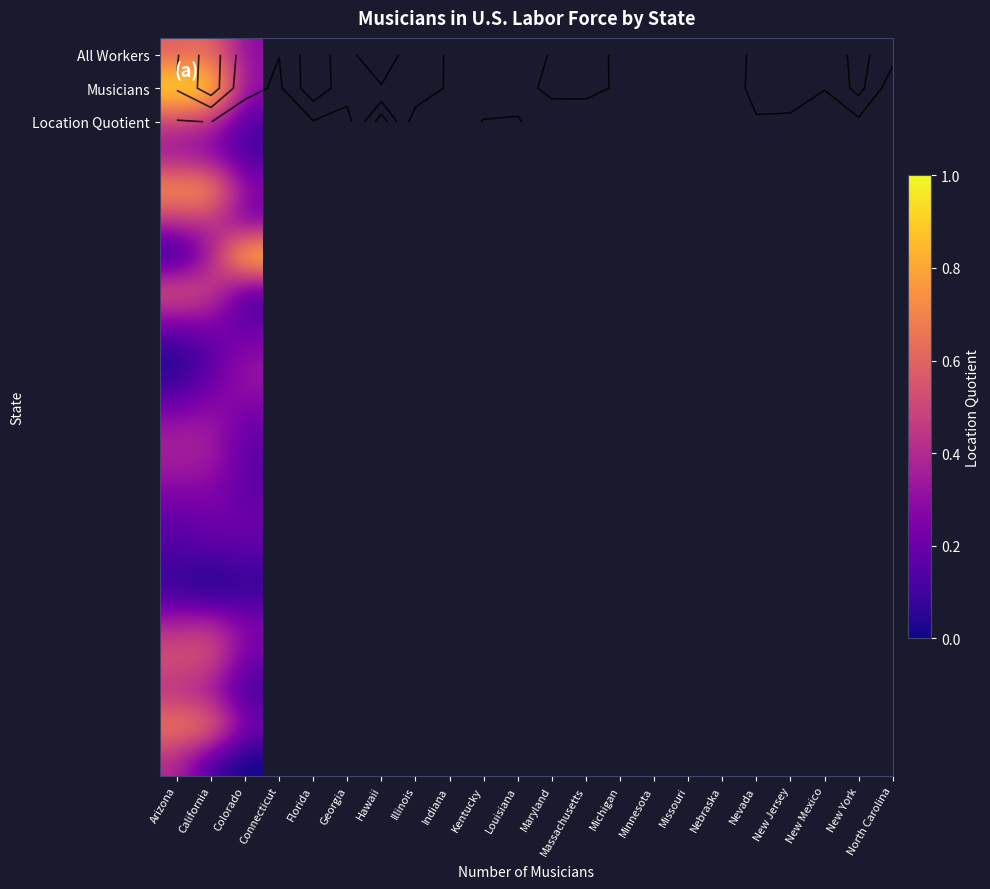

How many distinct data groups are displayed?

22